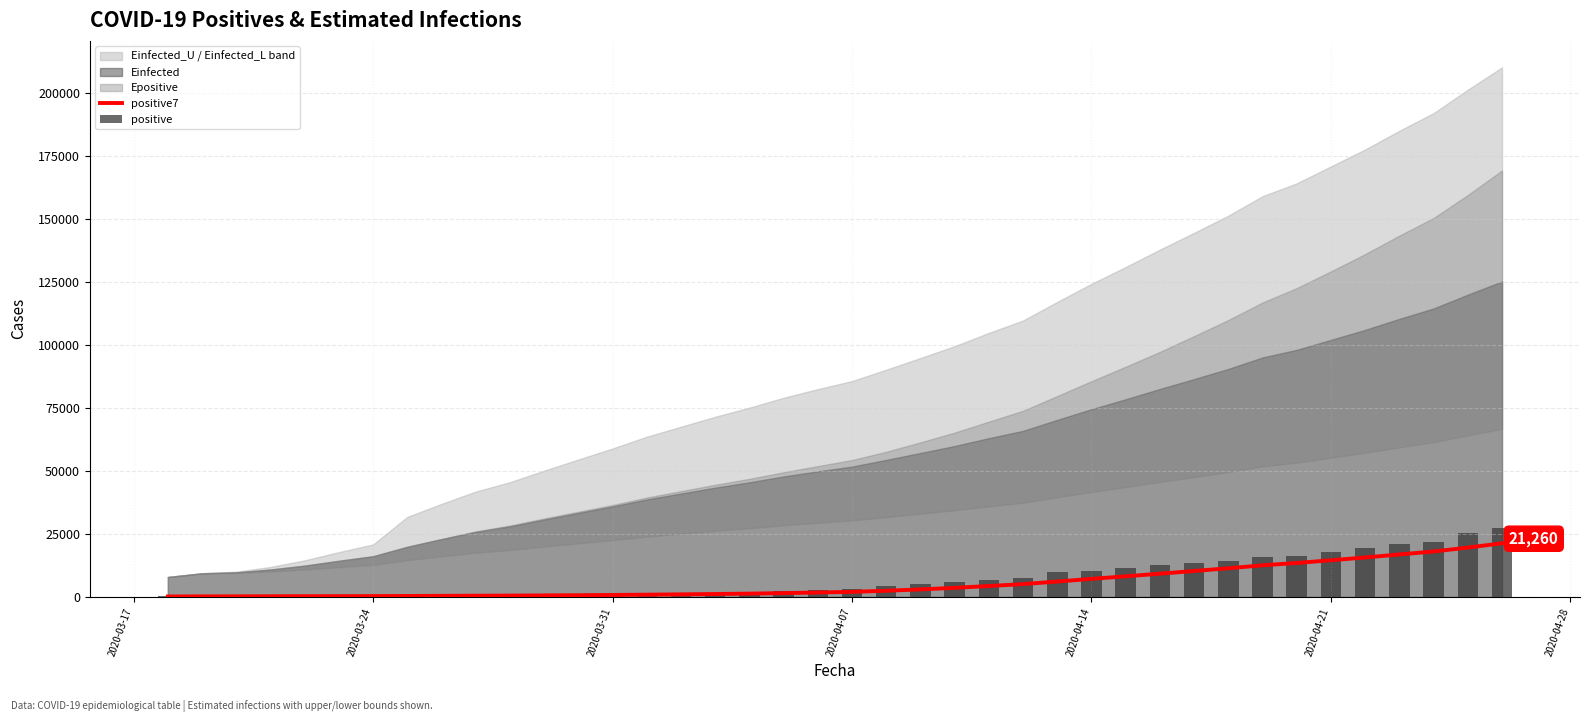

What is the difference between the second highest and second lowest values in the positive series?

25097.0